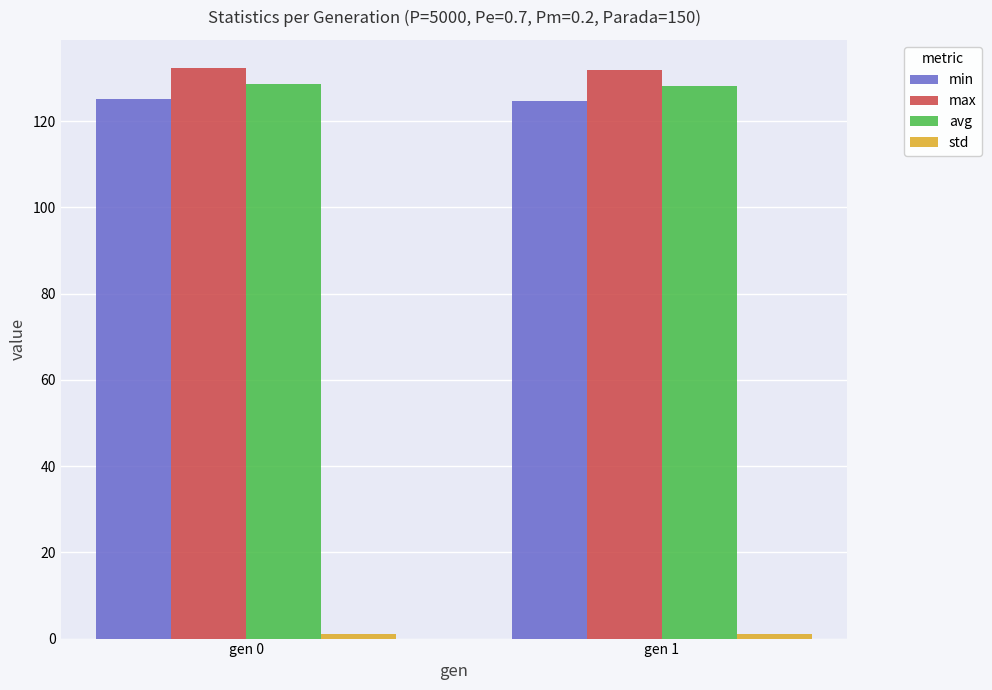

How many data points in min are less than 125?

1